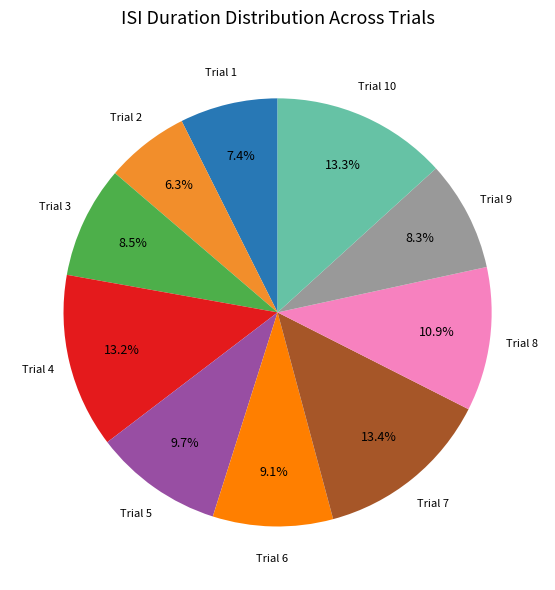

Is there any slice that represents more than half of the pie?

No